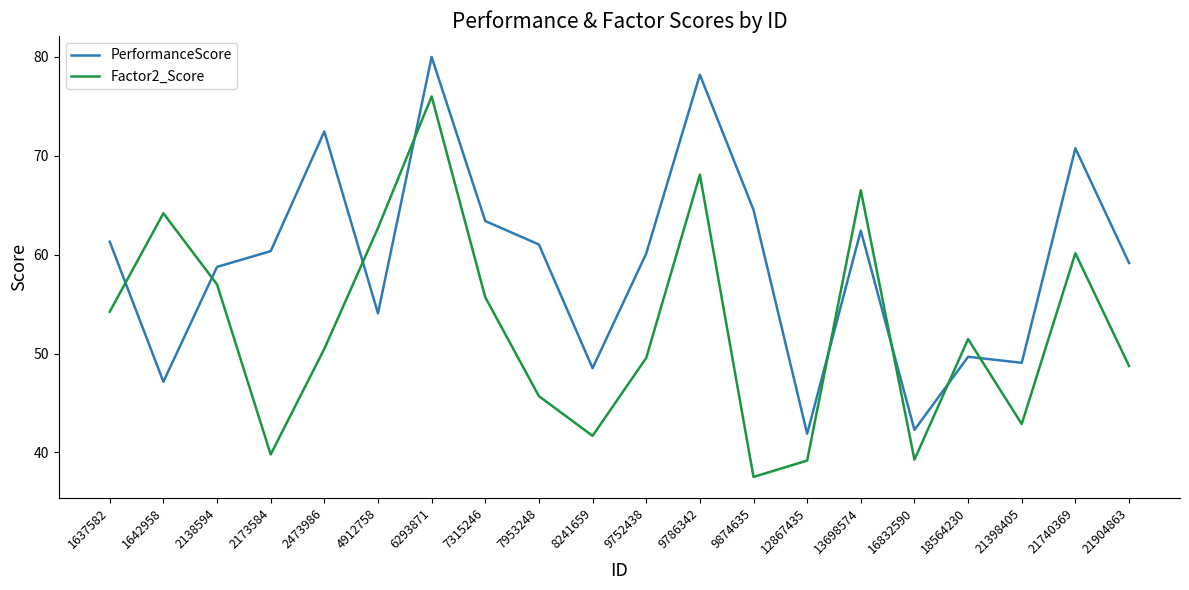

After their last crossing, which series has the higher values: PerformanceScore or Factor2_Score?

PerformanceScore